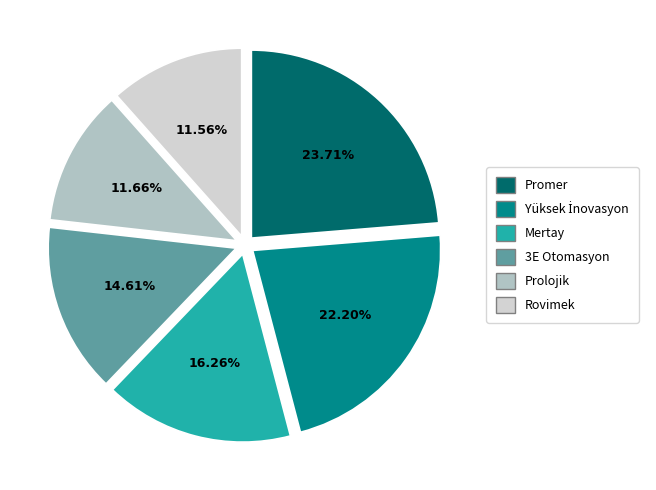

What is the largest slice in the pie chart?

Promer